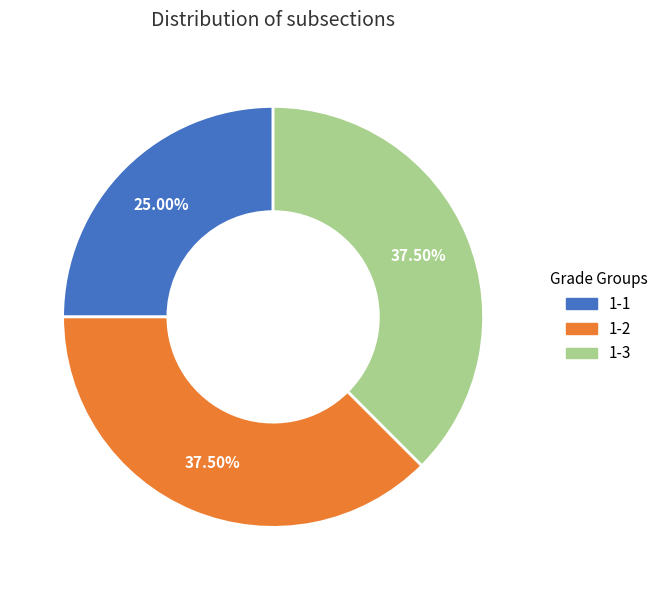

To the nearest percent, what percentage of the pie is 1-1?

25%